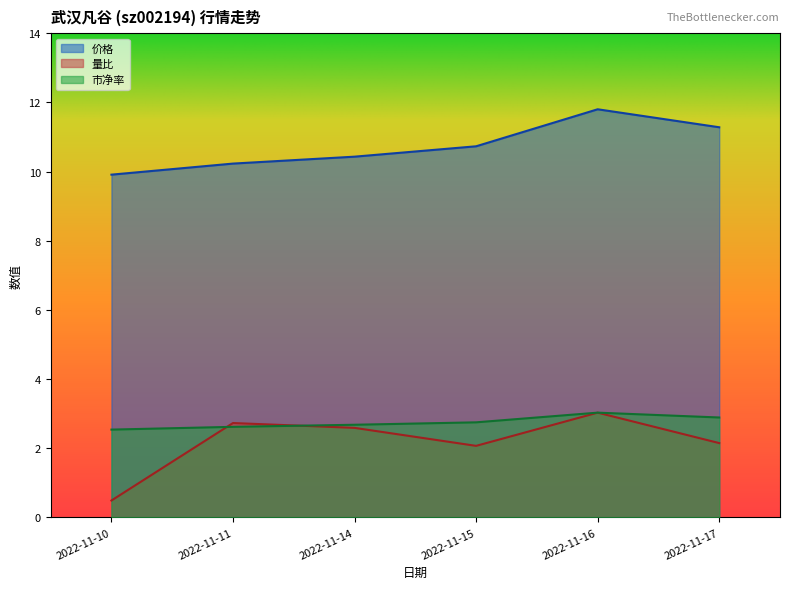

At how many categories does at least one series exceed 11?

2